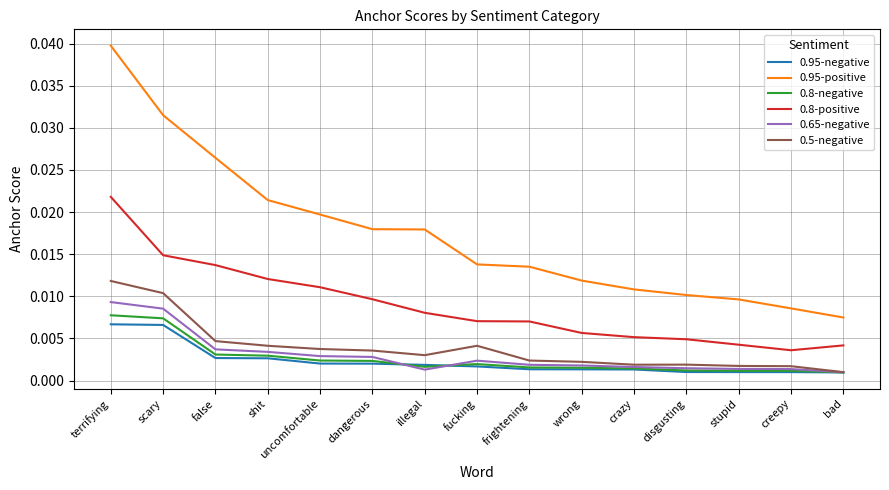

What position from the left is creepy?

14